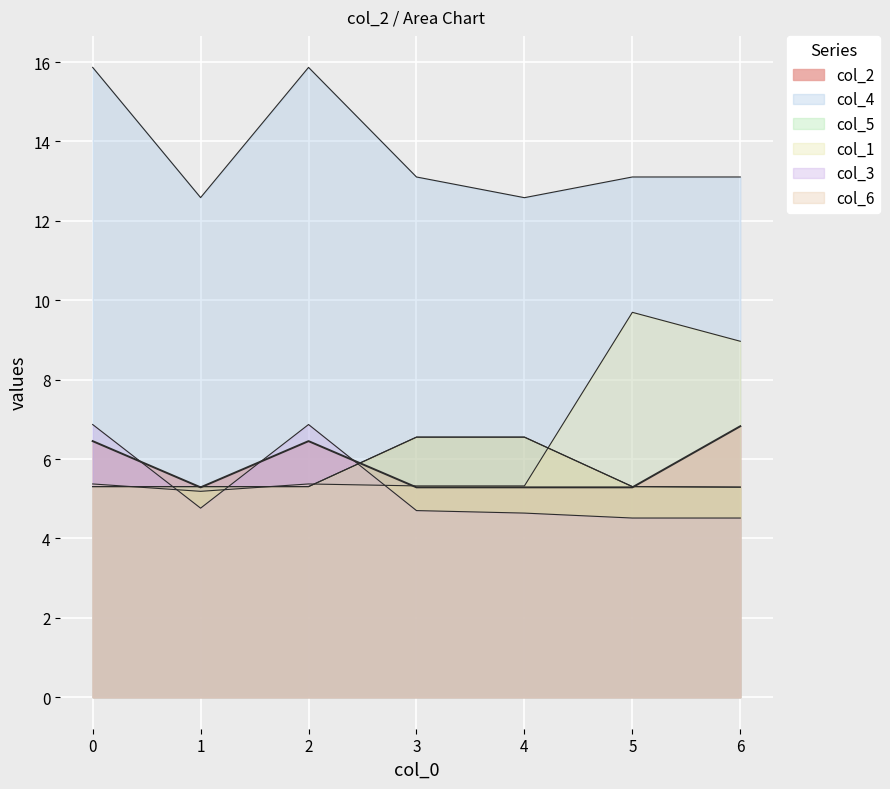

How many col_2 values are between 5 and 6?

4